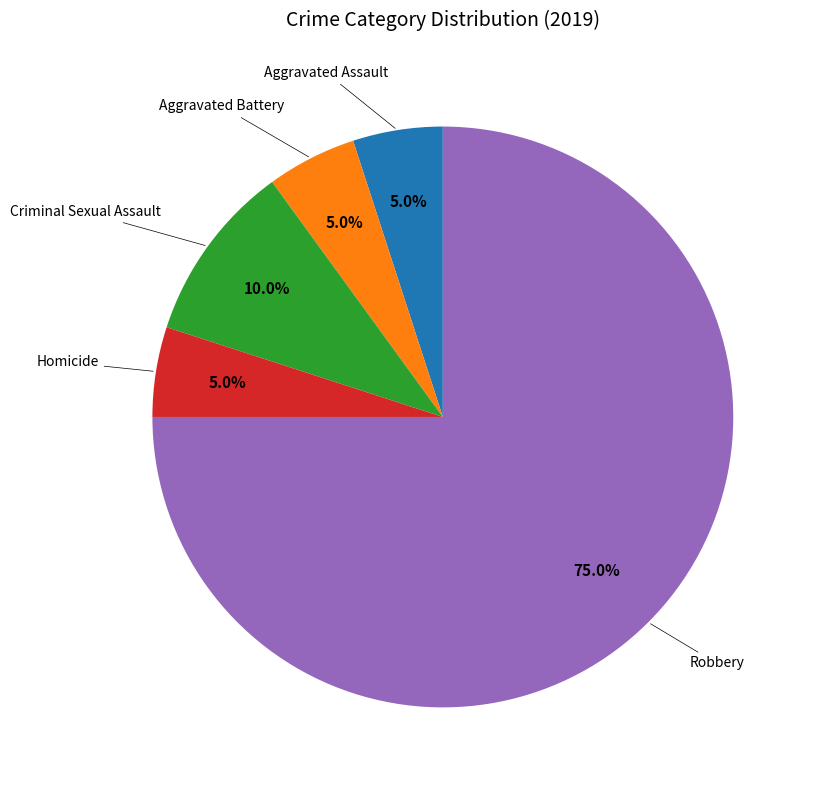

Is there any slice that represents more than half of the pie?

Yes